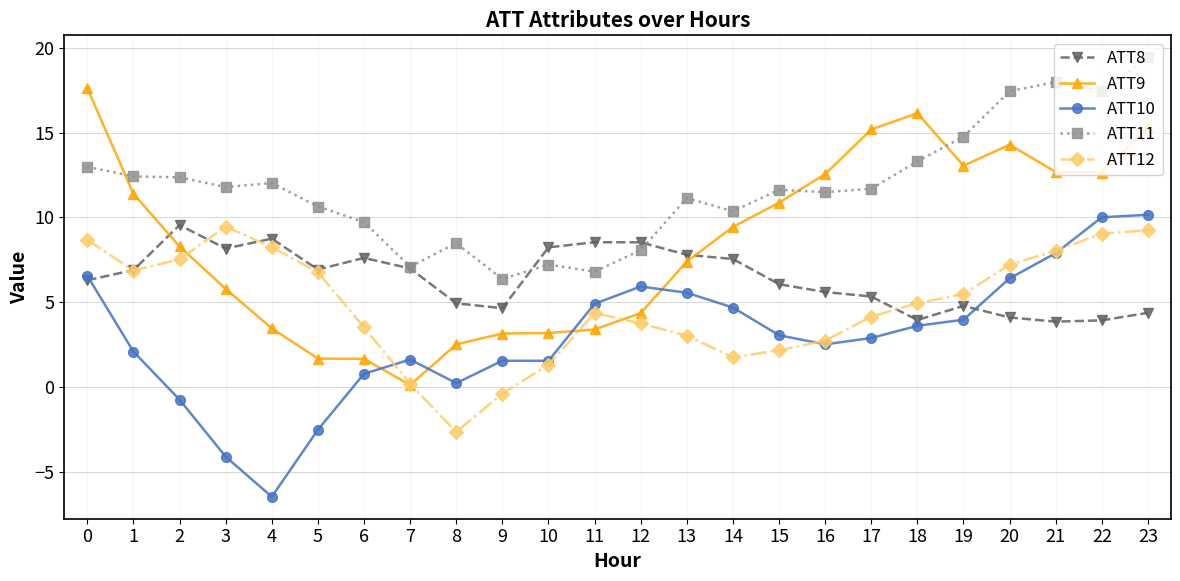

True or false: ATT11 and ATT12 intersect in this chart.

False